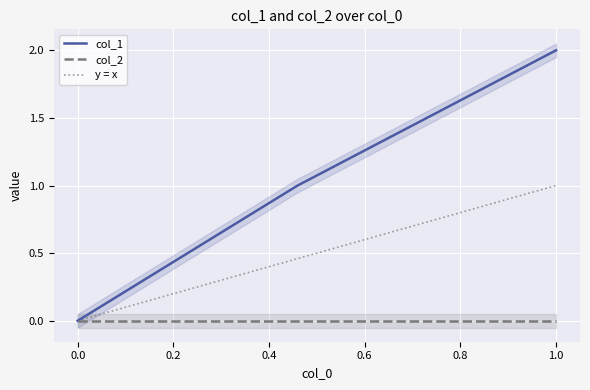

The value of col_1 at 1.0 is 2. True or false?

True